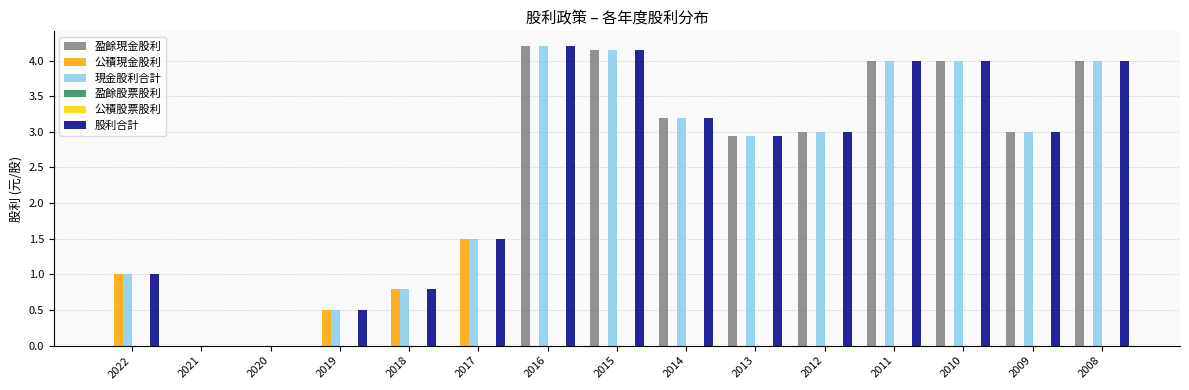

List the series in order of their peak value, highest first.

盈餘現金股利, 現金股利合計, 股利合計, 公積現金股利, 盈餘股票股利, 公積股票股利